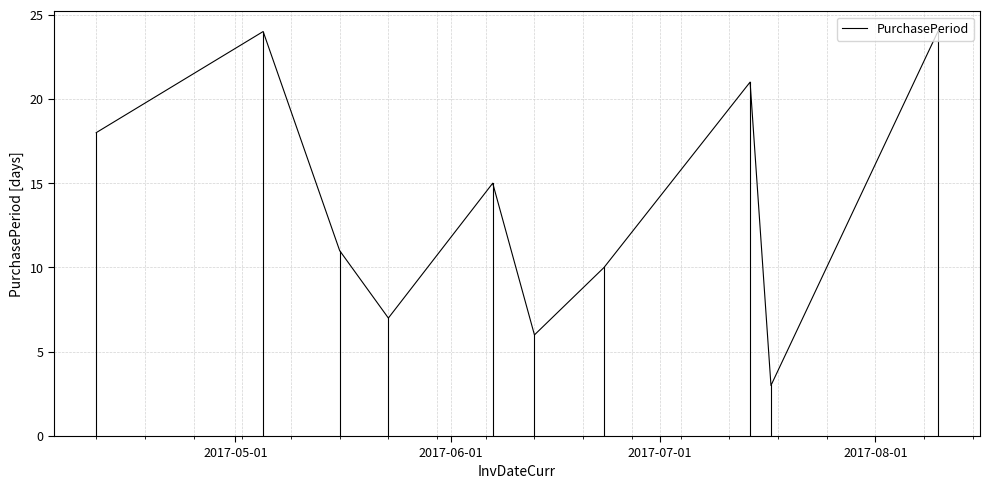

What is the difference between the maximum and minimum values?

21